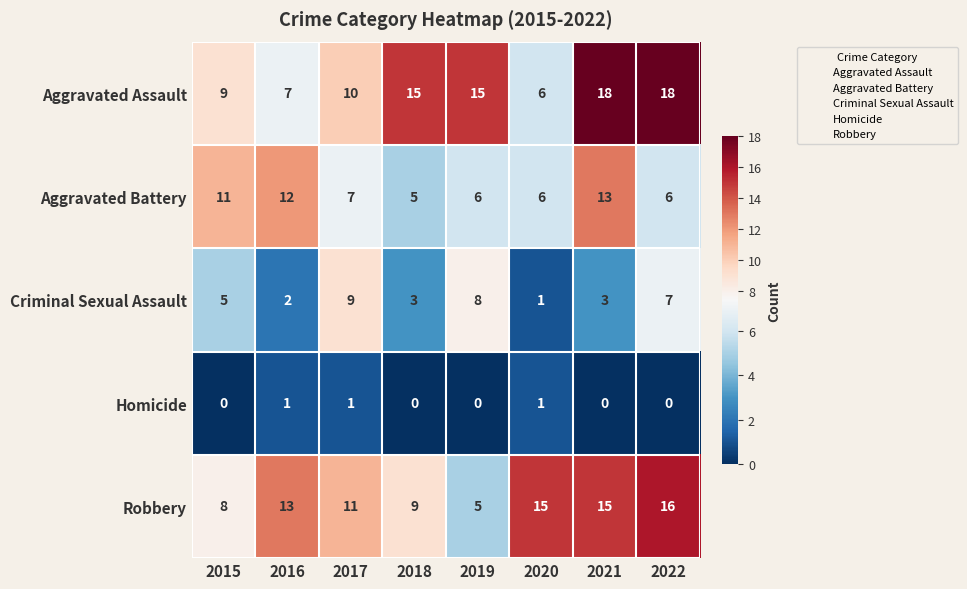

The value of Robbery at 2017 is 11. True or false?

True